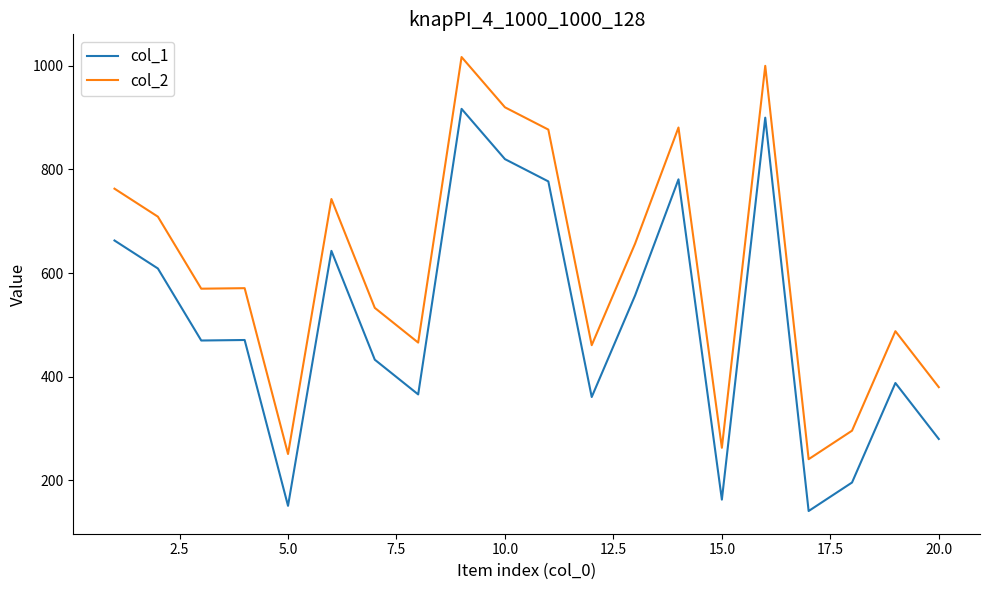

What is the average value of the col_1 series?

504